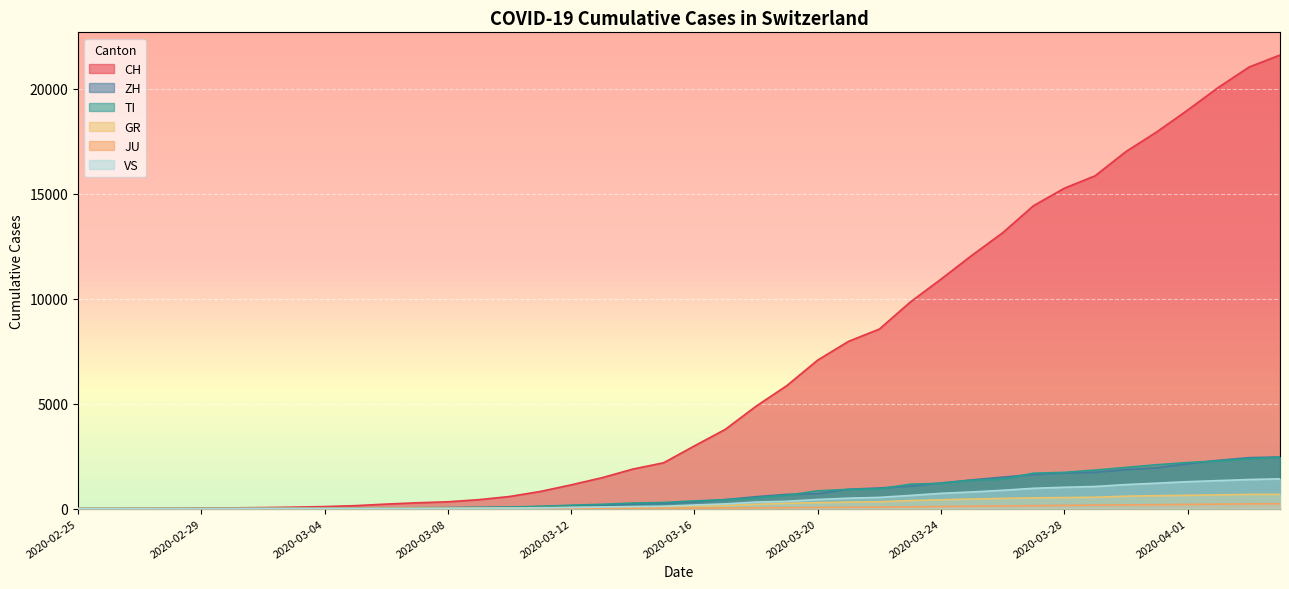

Reading left to right, what are all the values shown in this chart?

CH: 0	4	8	20	30	36	50	70	97	141	216	278	325	426	577	817	1132	1472	1883	2183	2989	3774	4879	5861	7075	7967	8551	9835	10930	12061	13138	14426	15259	15851	17005	17942	18979	20062	21035	21605
ZH: 0	0	2	2	6	7	10	13	15	23	29	34	40	49	62	101	140	163	218	250	326	429	568	679	711	925	984	1073	1221	1368	1500	1627	1701	1733	1859	1947	2136	2300	2428	2461
TI: 0	1	1	1	2	2	4	8	13	25	28	41	49	61	75	108	163	206	265	293	368	426	511	638	849	916	945	1162	1209	1354	1401	1688	1727	1837	1962	2091	2195	2271	2377	2442
GR: 0	2	2	6	6	6	9	10	13	15	16	18	19	28	32	44	53	65	73	93	118	152	204	252	283	311	327	386	419	458	487	513	527	542	591	617	635	655	678	680
JU: 0	0	1	1	1	1	1	2	2	4	4	5	5	7	7	7	12	17	18	19	25	29	36	44	54	61	69	82	100	114	127	140	154	169	177	187	200	215	225	232
VS: 0	0	0	1	1	2	3	3	4	5	6	7	12	17	22	30	53	76	98	115	172	225	312	349	436	498	535	628	728	793	874	968	1017	1055	1144	1211	1282	1334	1385	1418